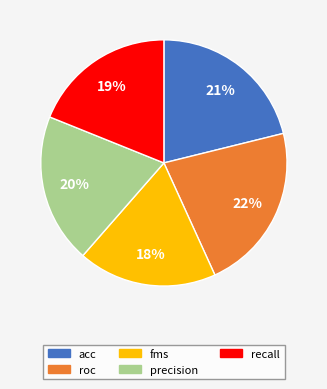

Is it true that precision is 20% of the pie?

True